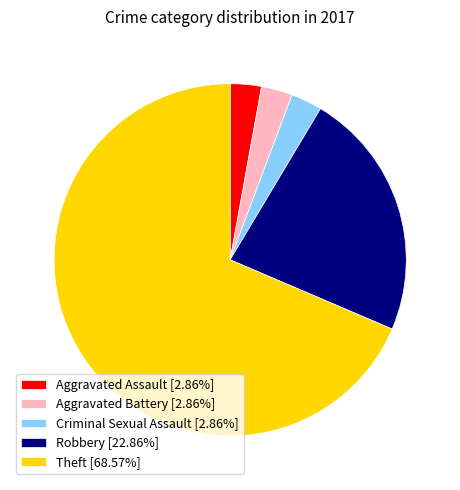

Approximately how many times larger is the value at Robbery [22.86%] compared to Criminal Sexual Assault [2.86%]?

8.0